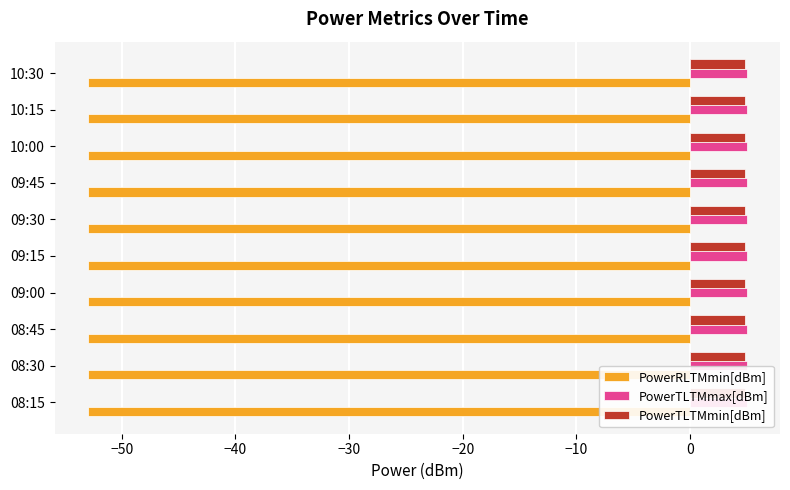

List the series in order of their peak value, lowest first.

PowerRLTMmin[dBm], PowerTLTMmin[dBm], PowerTLTMmax[dBm]